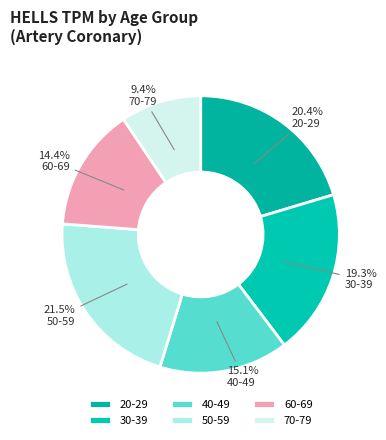

Combined, what portion of the pie is 70-79 and 40-49?

24.5%